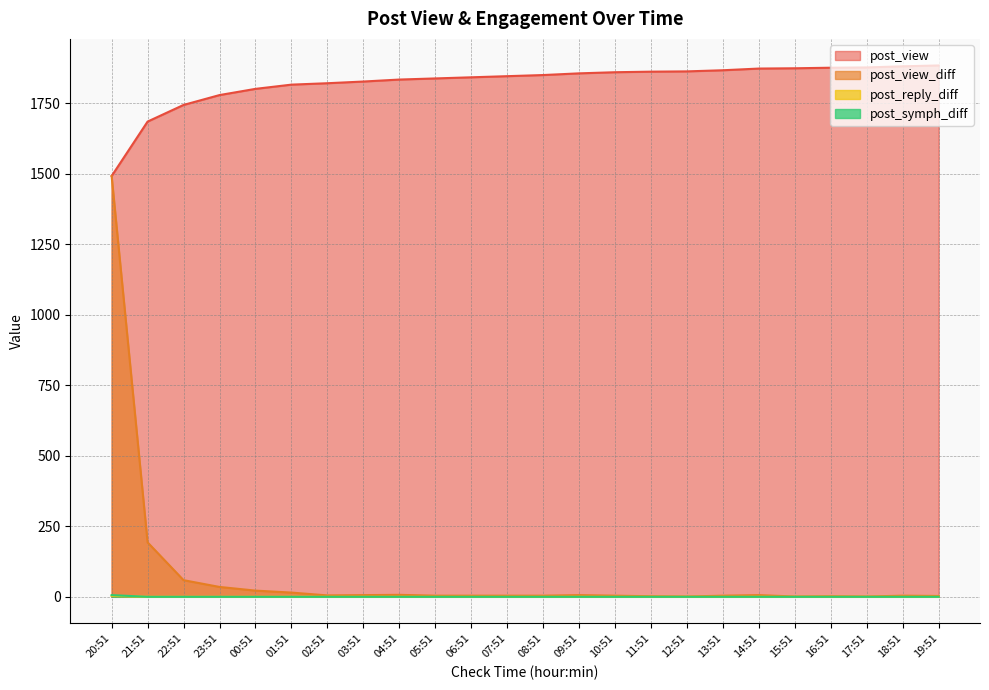

How many lines are shown in the chart?

4